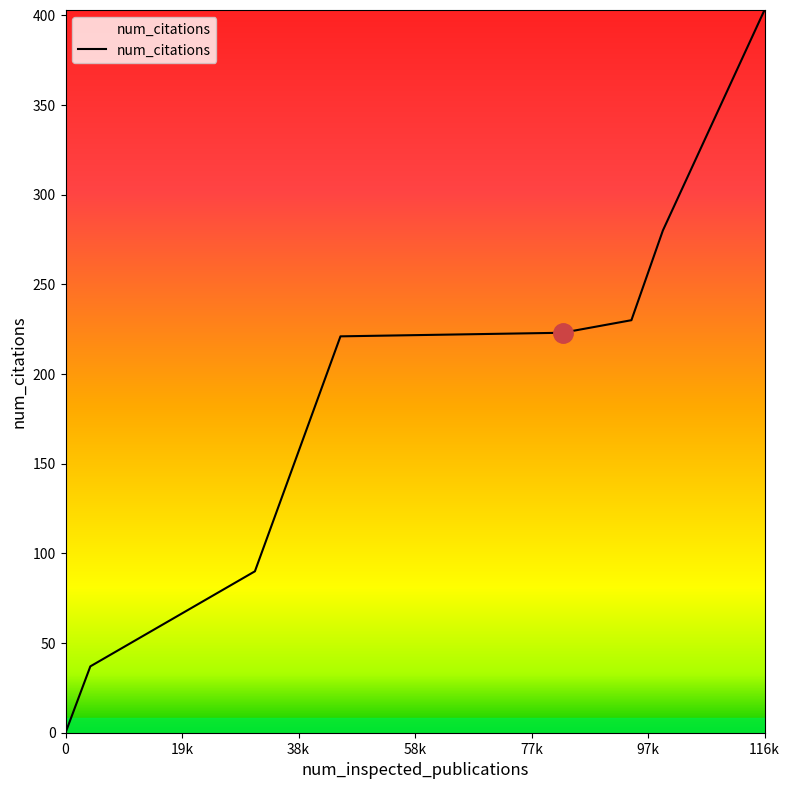

What is the maximum value shown in the chart?

403